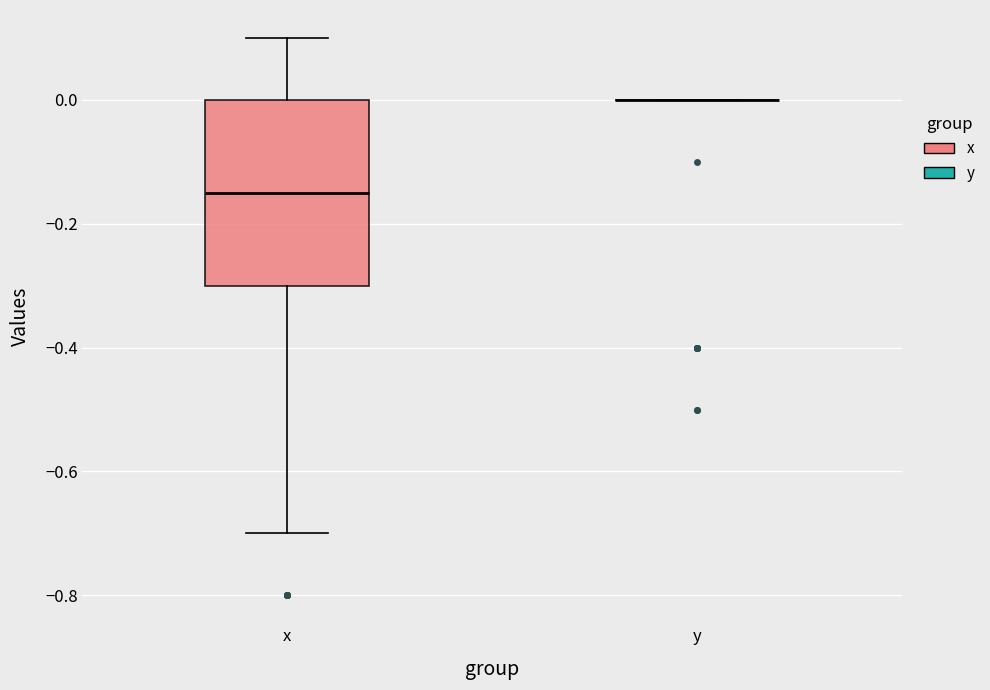

Which box is the tallest, from its lower edge to its upper edge?

x